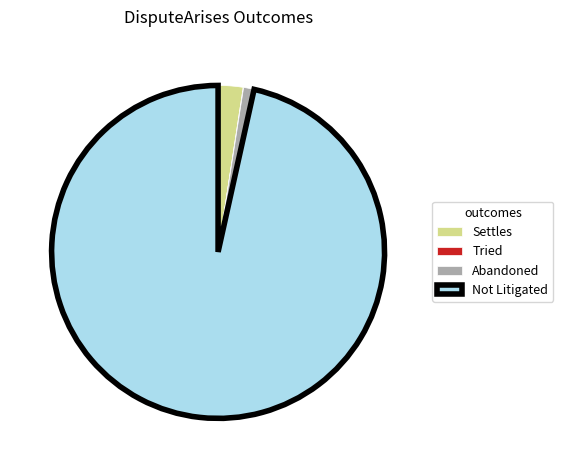

Which slice is the largest?

Not Litigated